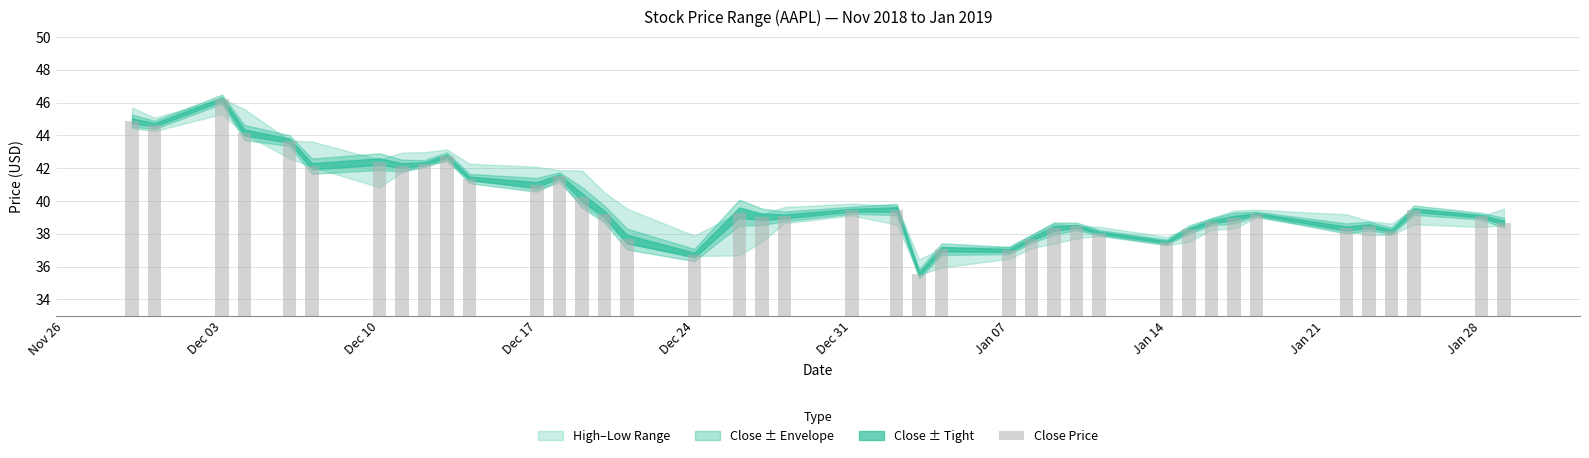

What is the maximum value shown in the chart?

46.2